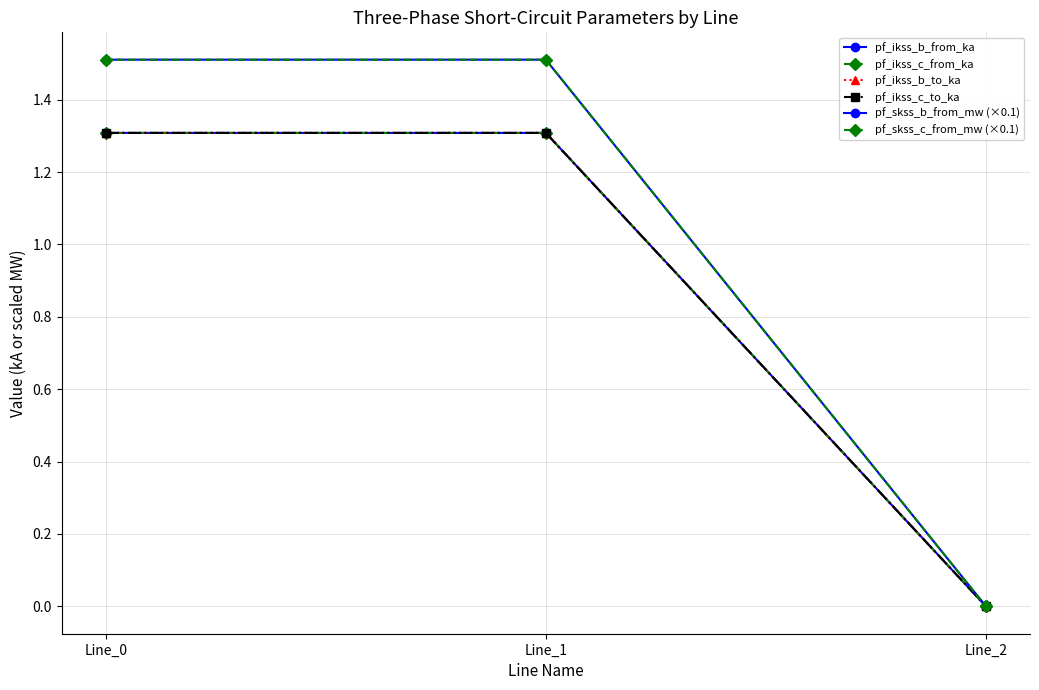

How many pf_ikss_c_to_ka values are between 0 and 1?

1